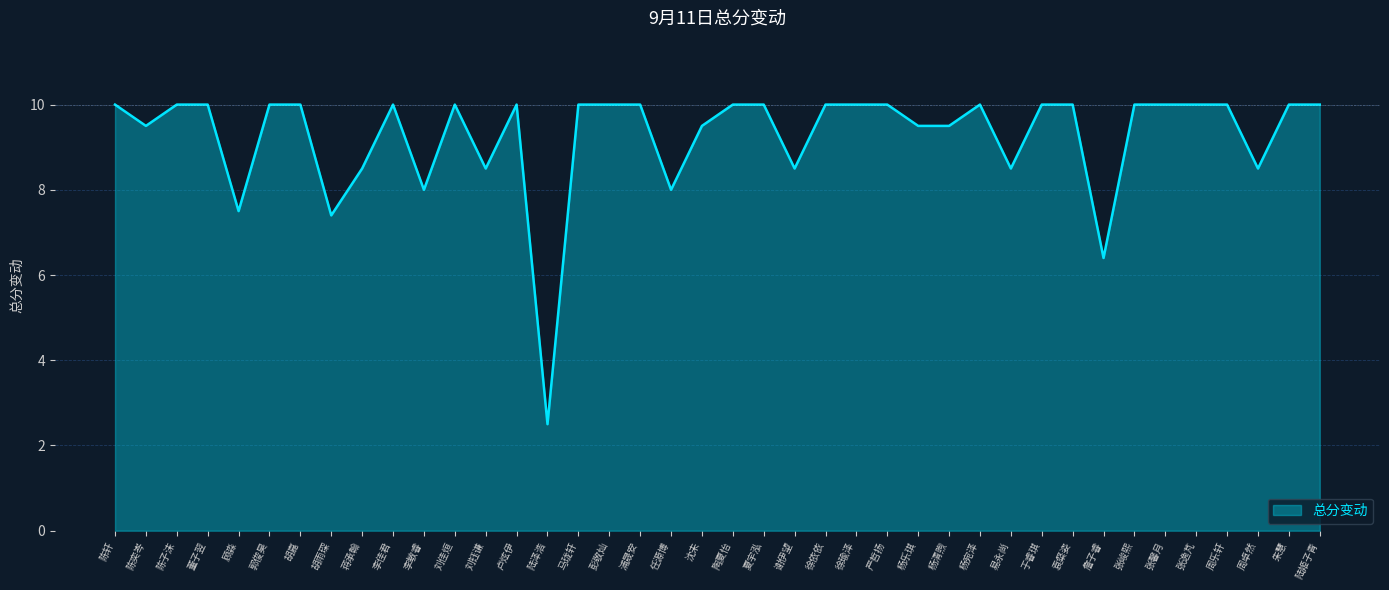

What is the maximum value shown in the chart?

10.0